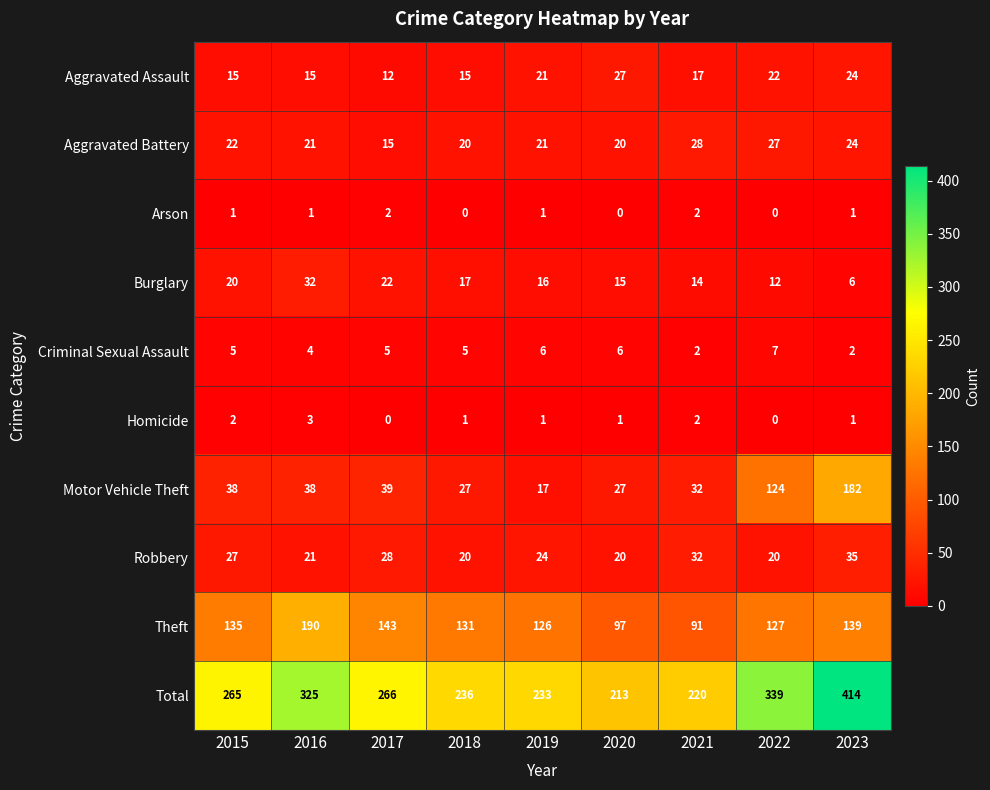

The Total series shows 266 at 2017. True or false?

True